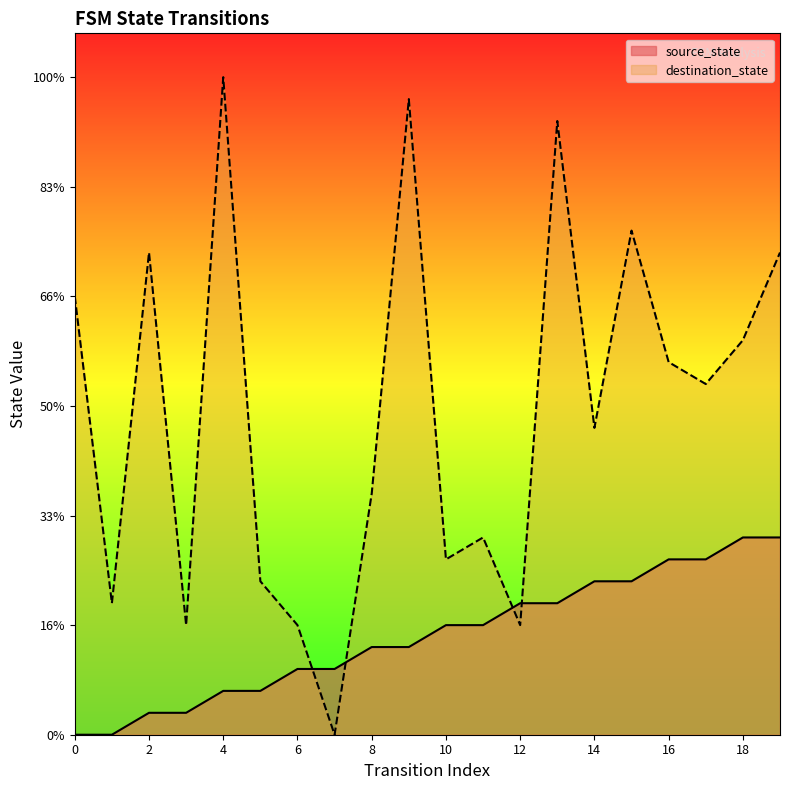

How many values in the destination_state series exceed 16?

9